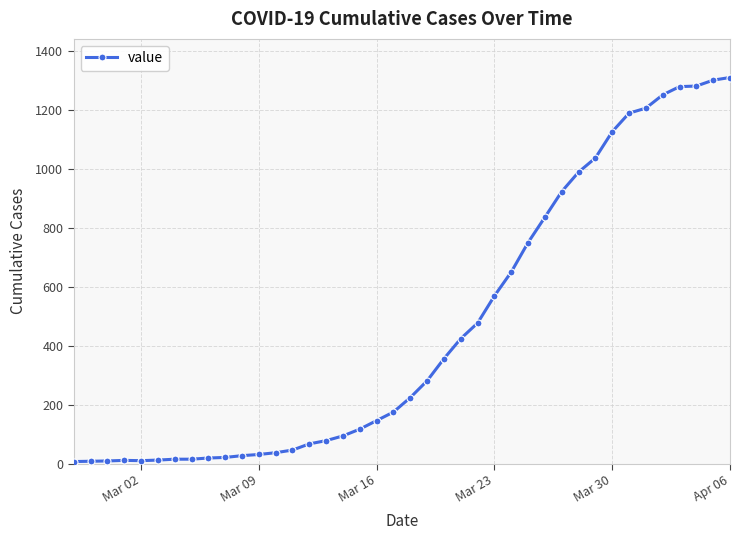

How many values are below 224?

20